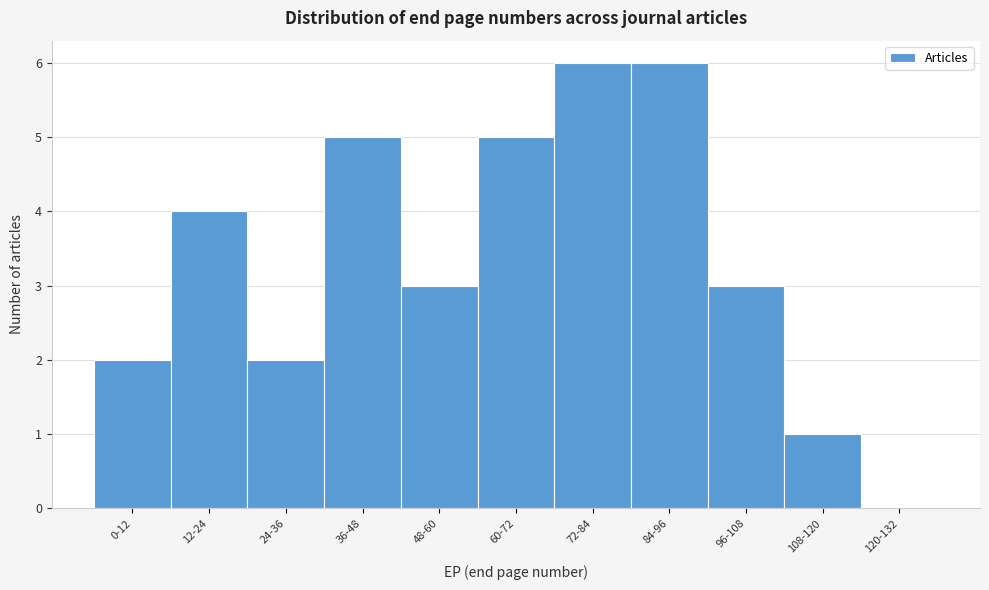

Reading right to left, what are all the values shown in this chart?

120-132=0	108-120=1	96-108=3	84-96=6	72-84=6	60-72=5	48-60=3	36-48=5	24-36=2	12-24=4	0-12=2